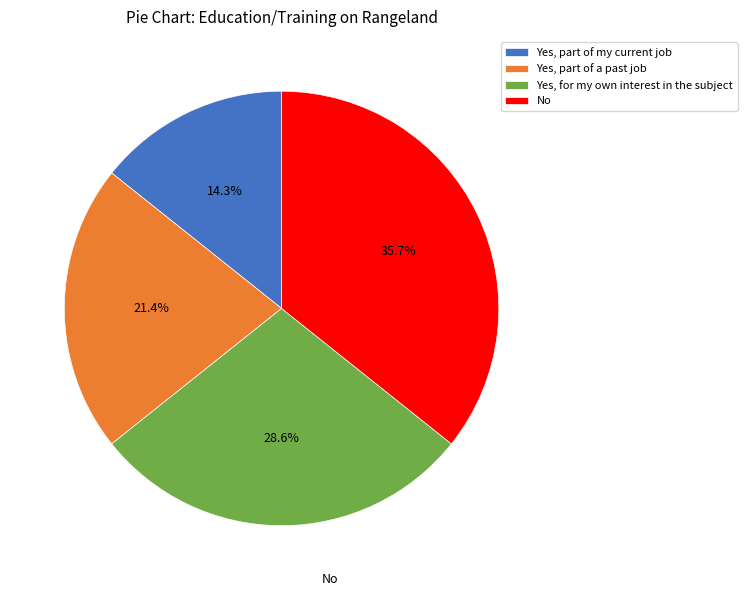

Which slice is the largest?

No